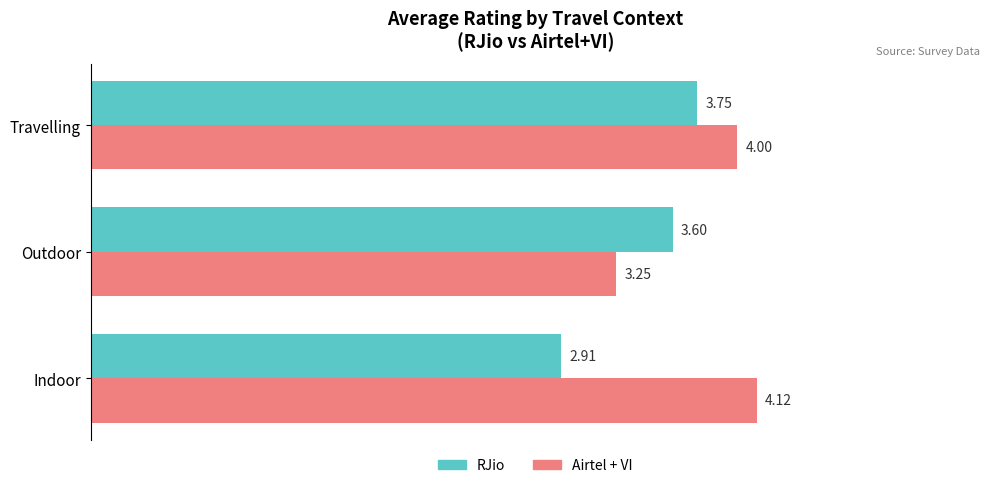

At which category is the sum across all series the highest?

Travelling